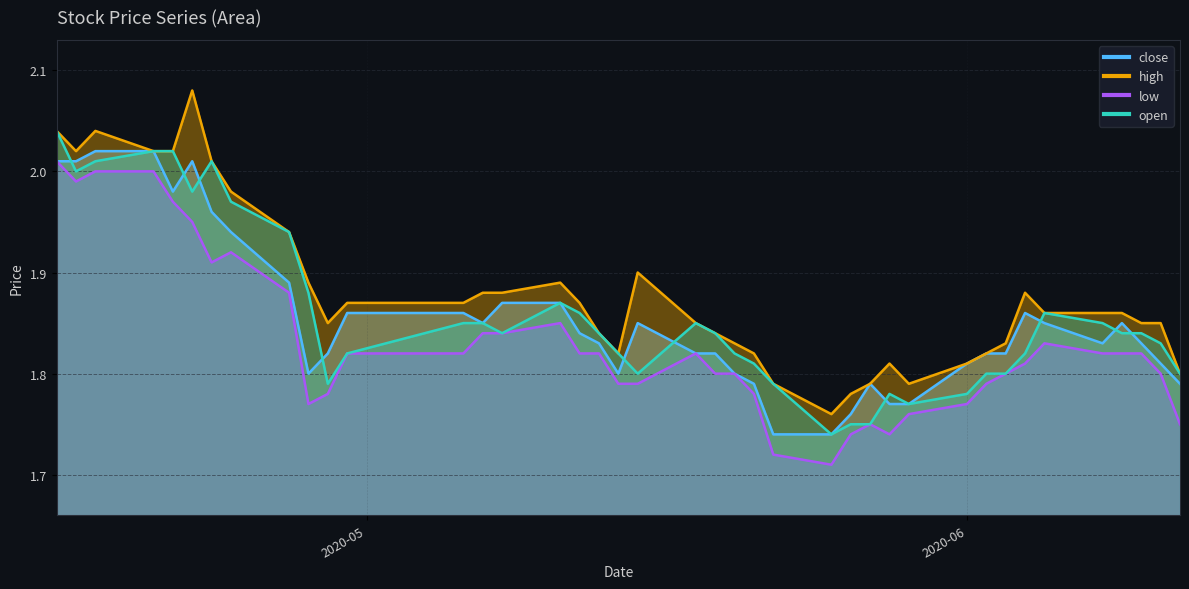

What is the value of the close point at the 37th from the left?

1.9